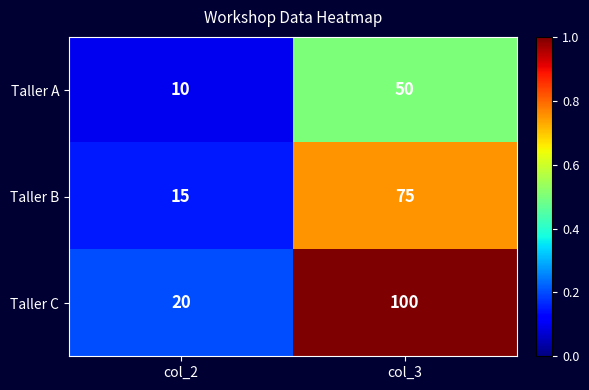

Count the number of data series in this chart.

3